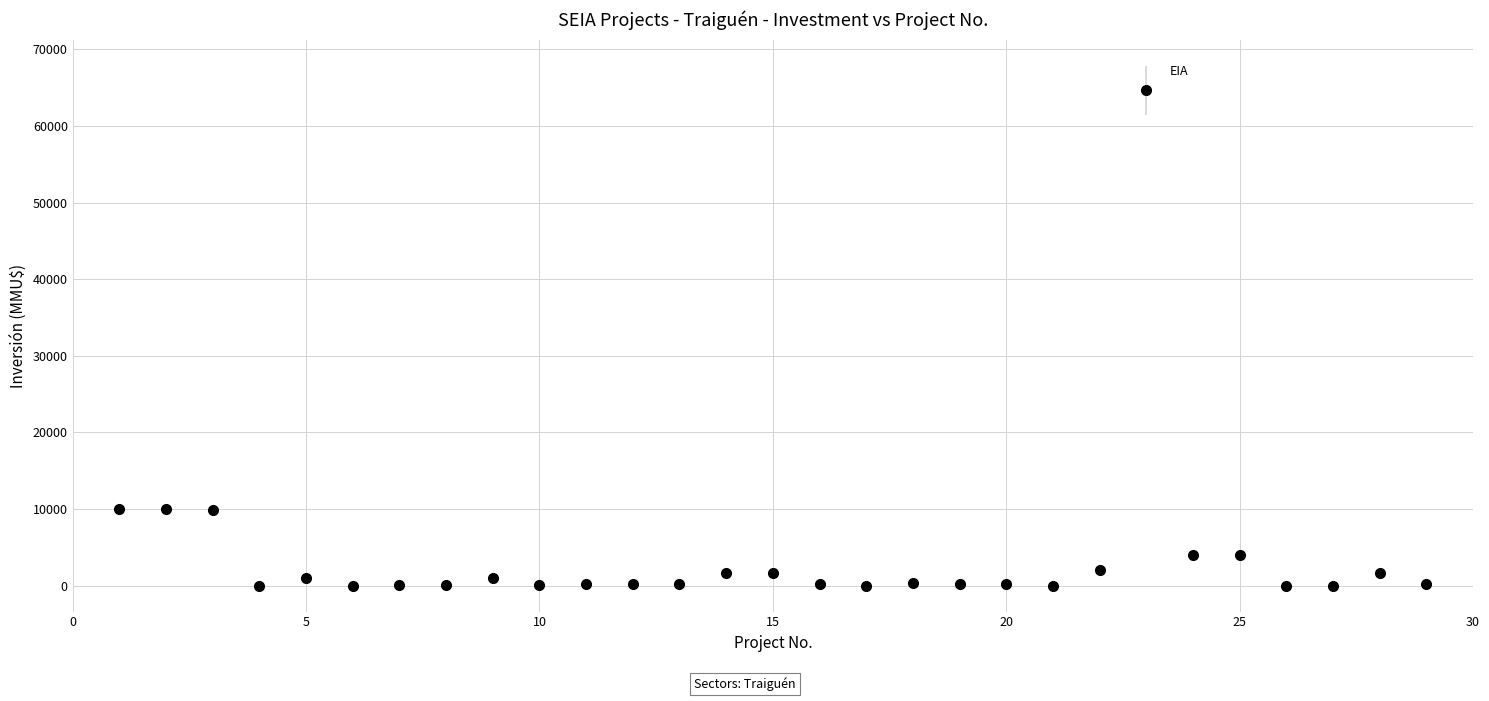

True or false: there are more than 1 points higher than both neighbors.

True